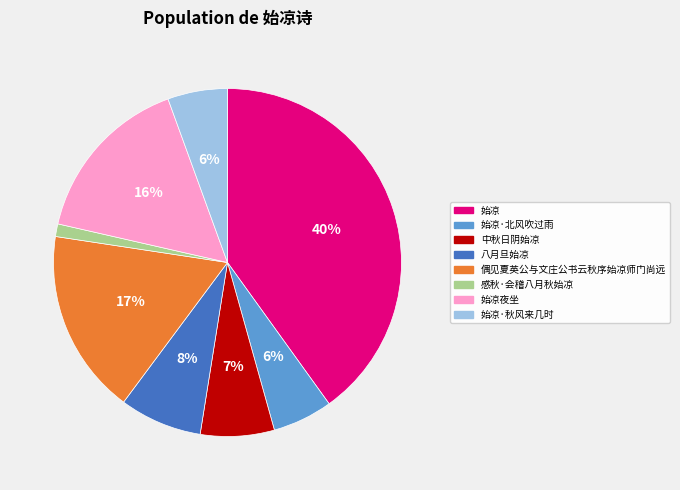

To the nearest percent, what percentage of the pie is 八月旦始凉?

8%